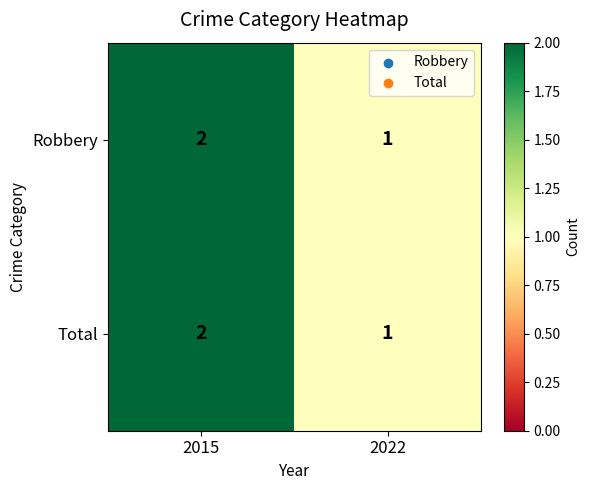

What is the sum of all Total values?

3